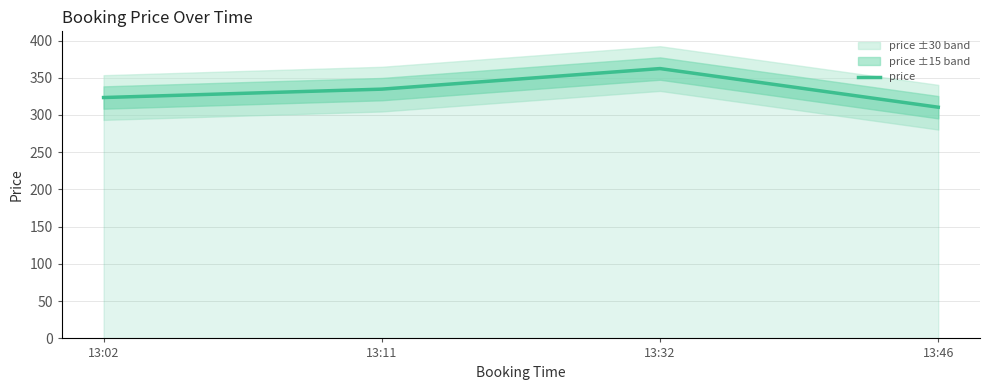

The value at 13:02 is 323.4. True or false?

True